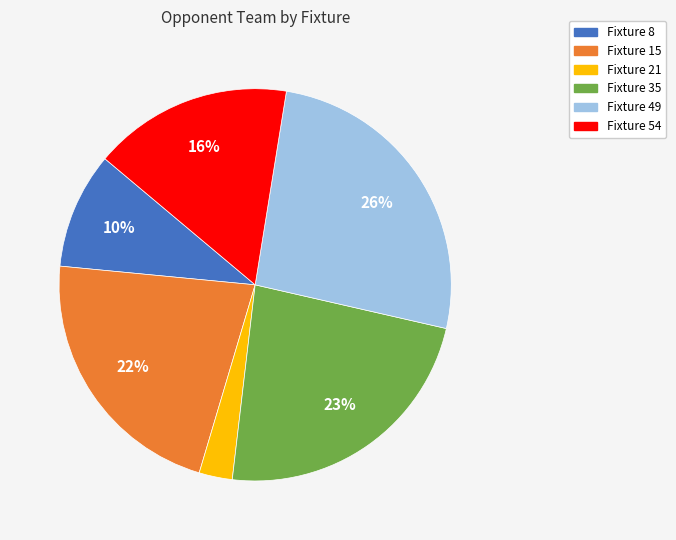

Which category has the smallest portion of the pie?

Fixture 21